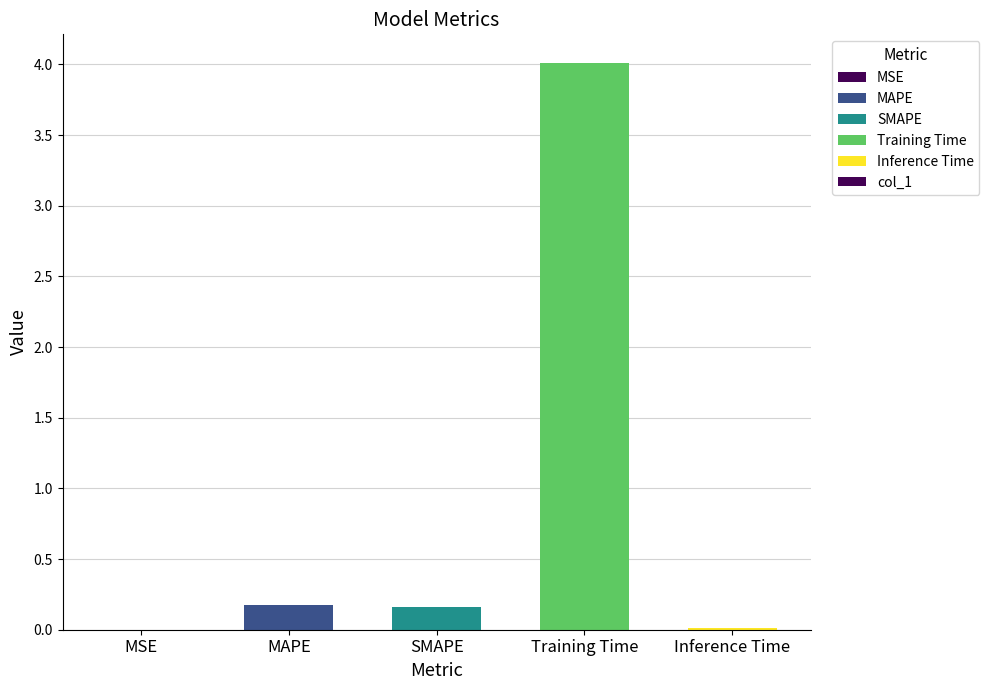

What value does the data have at MAPE?

0.2